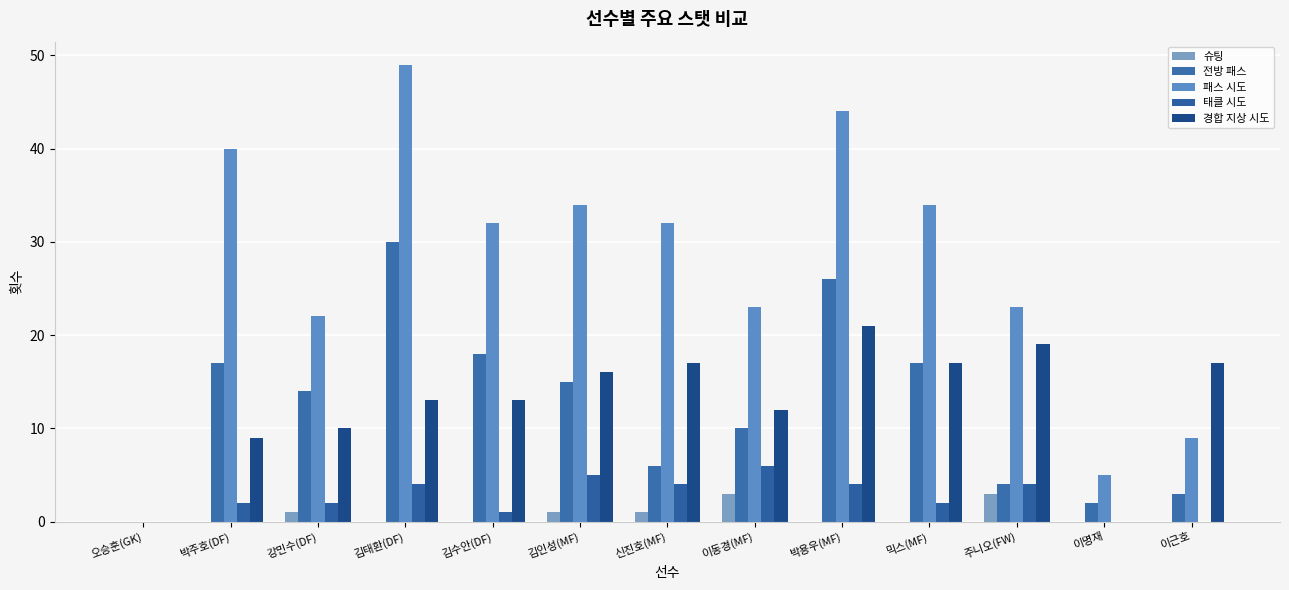

Reading left to right, what are all the values shown in this chart?

슈팅: 오승훈(GK)=0	박주호(DF)=0	강민수(DF)=1	김태환(DF)=0	김수안(DF)=0	김인성(MF)=1	신진호(MF)=1	이동경(MF)=3	박용우(MF)=0	믹스(MF)=0	주니오(FW)=3	이명재=0	이근호=0
전방 패스: 오승훈(GK)=0	박주호(DF)=17	강민수(DF)=14	김태환(DF)=30	김수안(DF)=18	김인성(MF)=15	신진호(MF)=6	이동경(MF)=10	박용우(MF)=26	믹스(MF)=17	주니오(FW)=4	이명재=2	이근호=3
패스 시도: 오승훈(GK)=0	박주호(DF)=40	강민수(DF)=22	김태환(DF)=49	김수안(DF)=32	김인성(MF)=34	신진호(MF)=32	이동경(MF)=23	박용우(MF)=44	믹스(MF)=34	주니오(FW)=23	이명재=5	이근호=9
태클 시도: 오승훈(GK)=0	박주호(DF)=2	강민수(DF)=2	김태환(DF)=4	김수안(DF)=1	김인성(MF)=5	신진호(MF)=4	이동경(MF)=6	박용우(MF)=4	믹스(MF)=2	주니오(FW)=4	이명재=0	이근호=0
경합 지상 시도: 오승훈(GK)=0	박주호(DF)=9	강민수(DF)=10	김태환(DF)=13	김수안(DF)=13	김인성(MF)=16	신진호(MF)=17	이동경(MF)=12	박용우(MF)=21	믹스(MF)=17	주니오(FW)=19	이명재=0	이근호=17